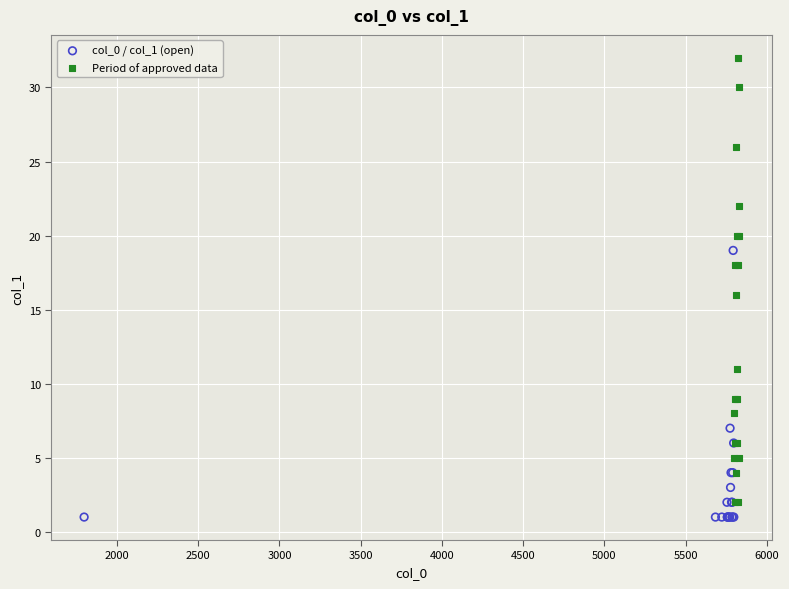

Which series has the largest Y range (max minus min)?

Period of approved data